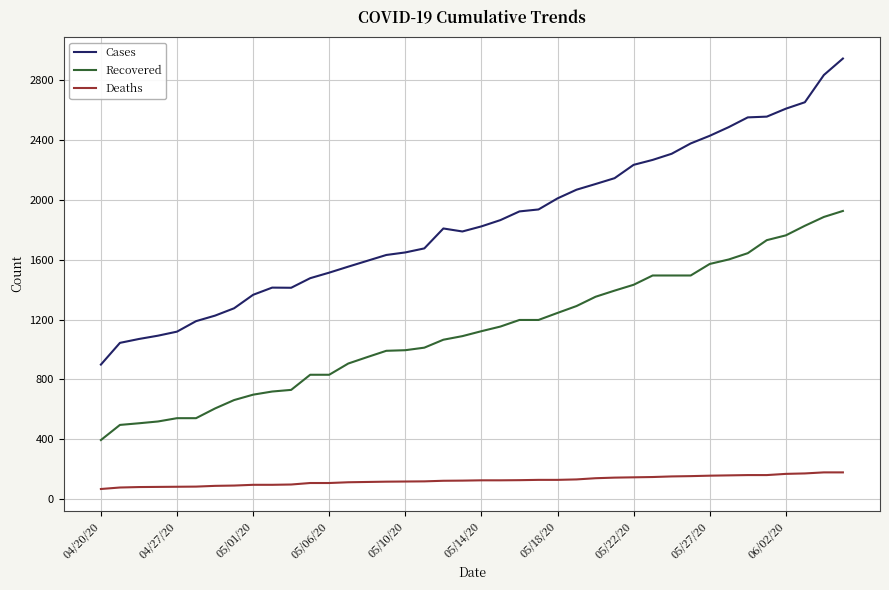

Rank the series by their maximum value, from highest to lowest.

Cases, Recovered, Deaths